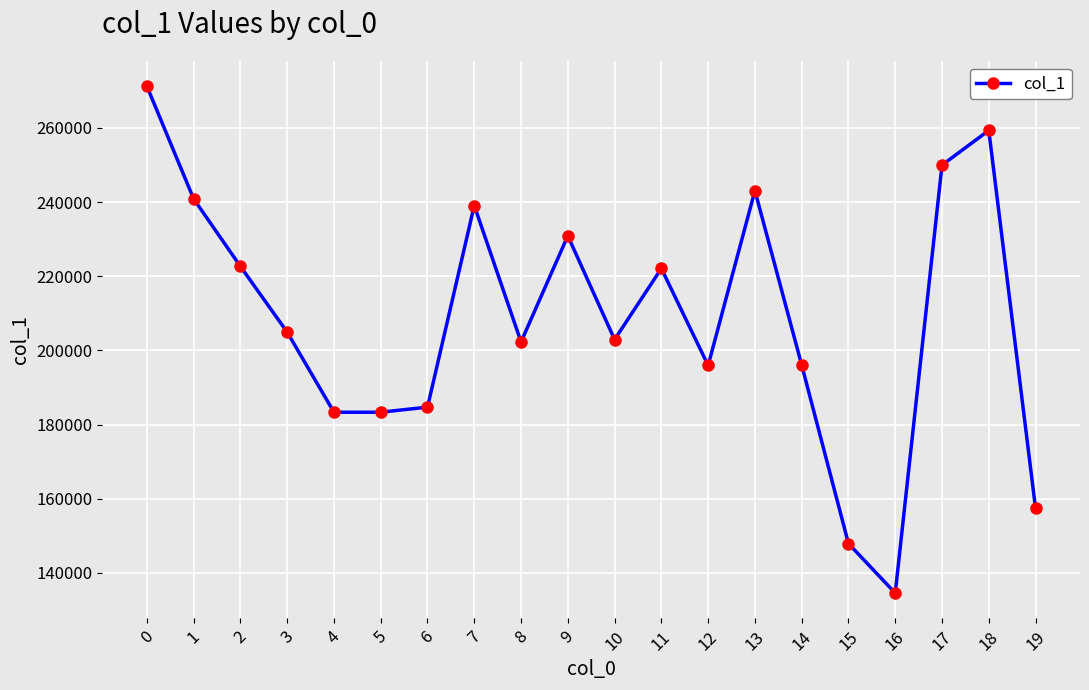

What is the difference between the values at 19 and 4?

25951